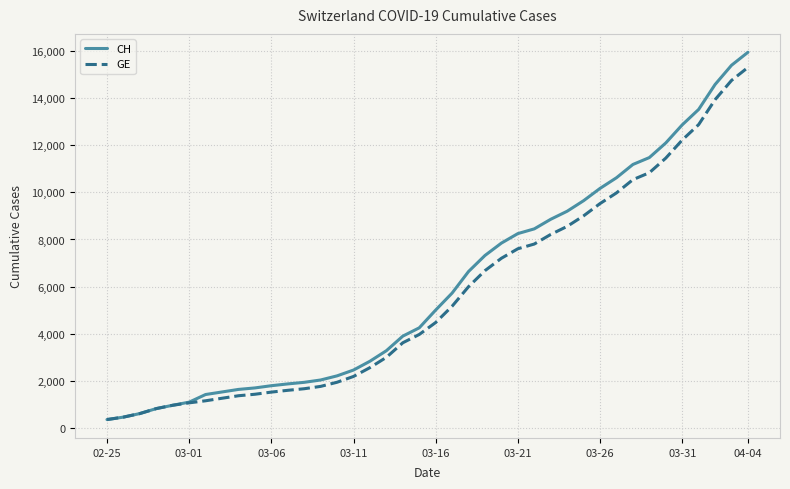

What is the greatest value displayed?

15926